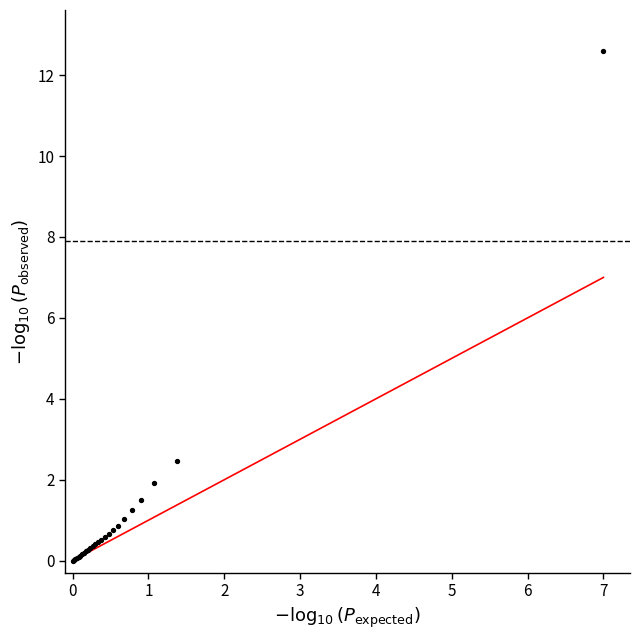

What Y value in the scatter plot is closest to 6?

2.5